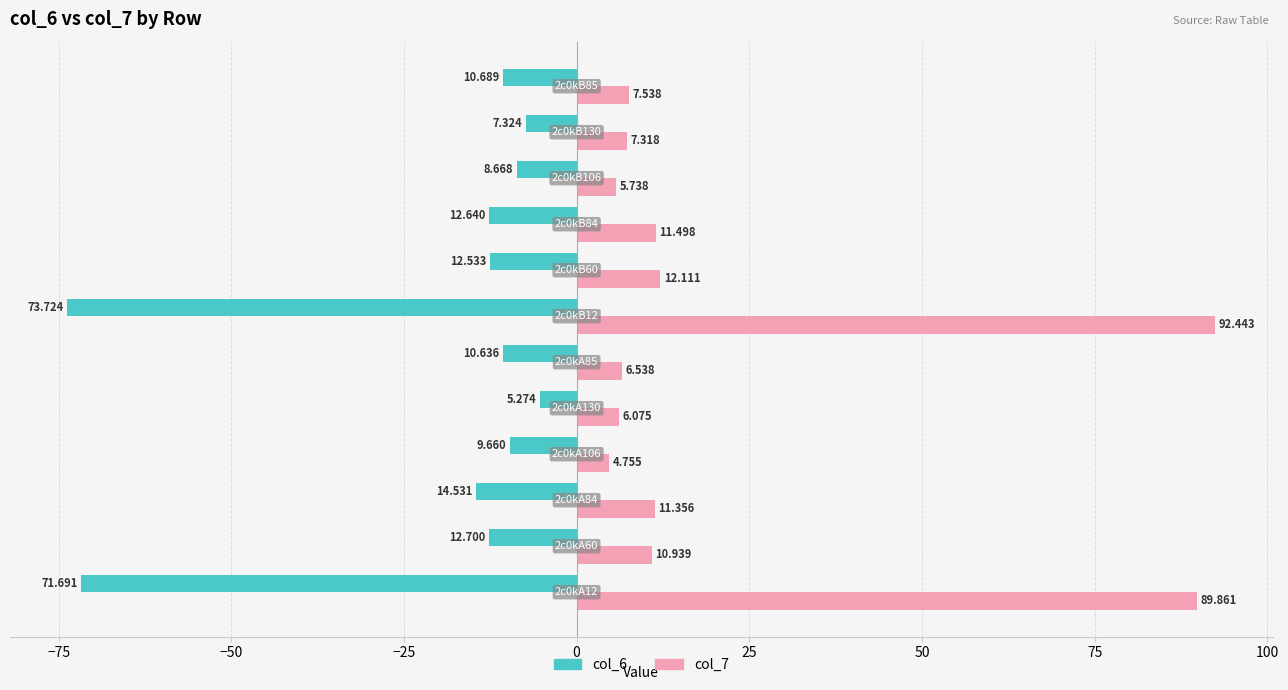

What are all the series names shown in the legend?

col_6, col_7